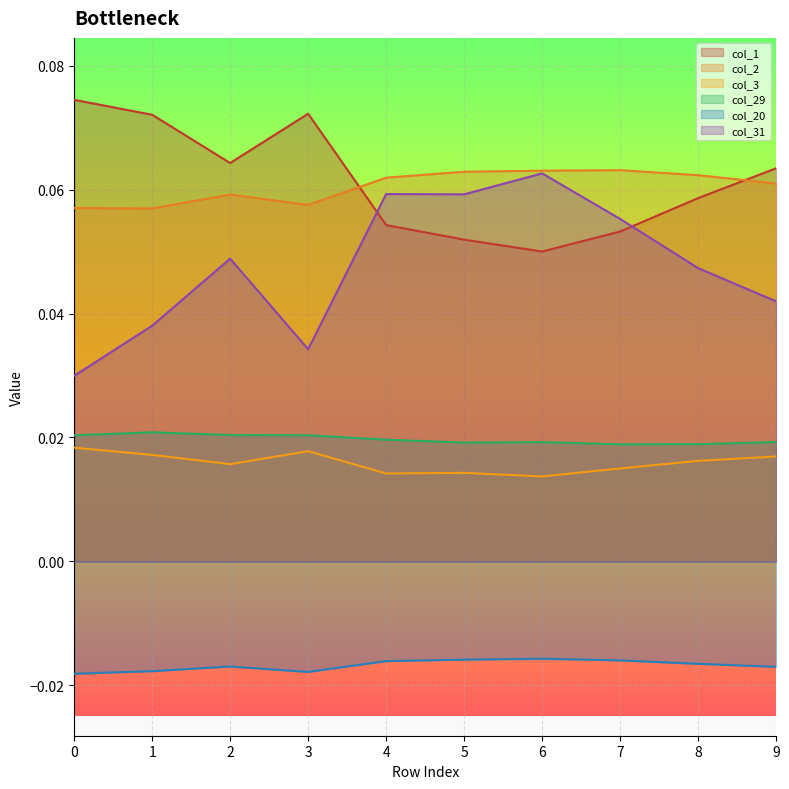

Which series has the largest total across all categories?

col_1